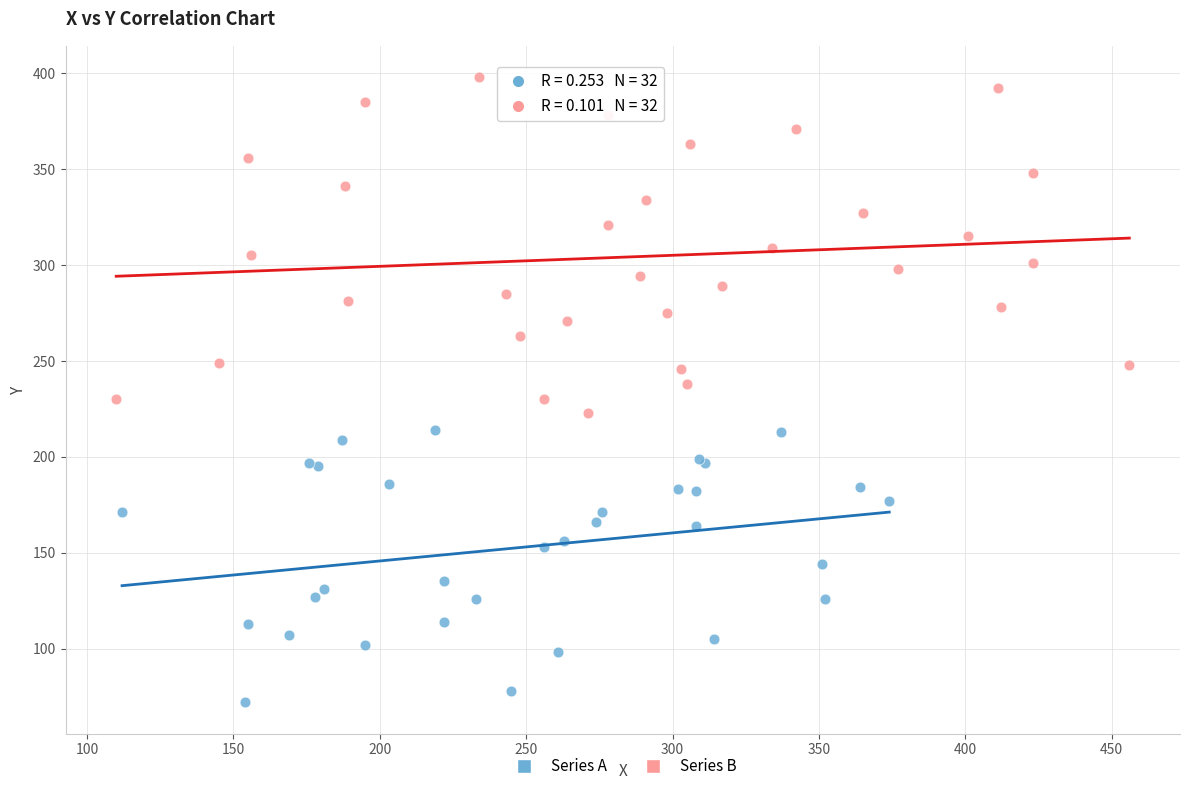

Which series contains the lowest Y value?

Series A